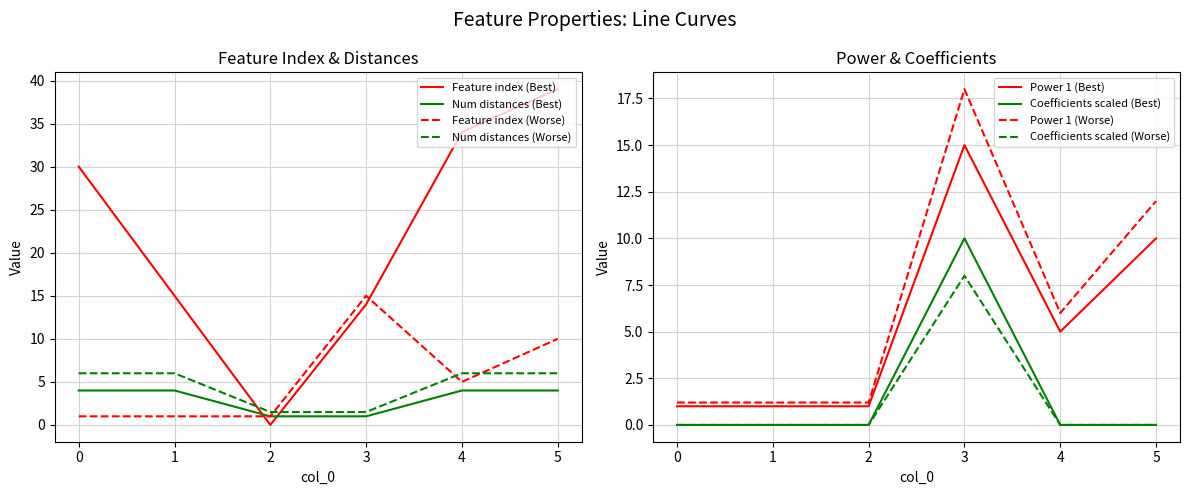

Between 4 and 1, which is larger?

4